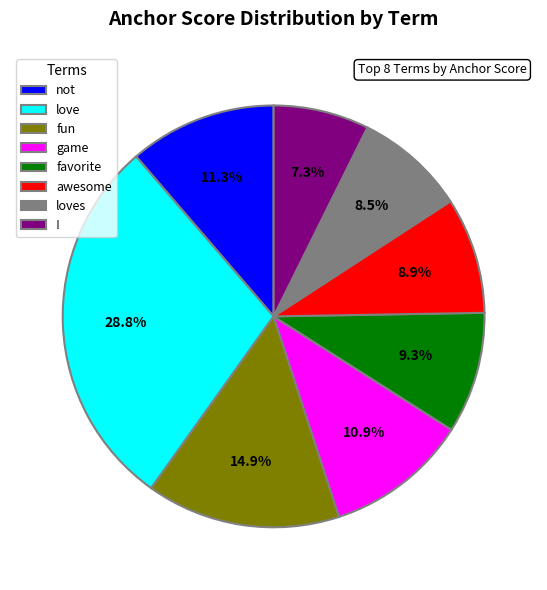

Which category has the smallest portion of the pie?

!